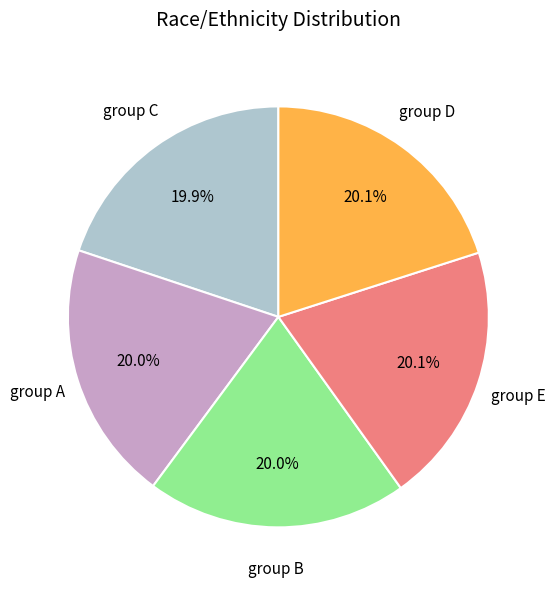

How many slices are in this pie chart?

5